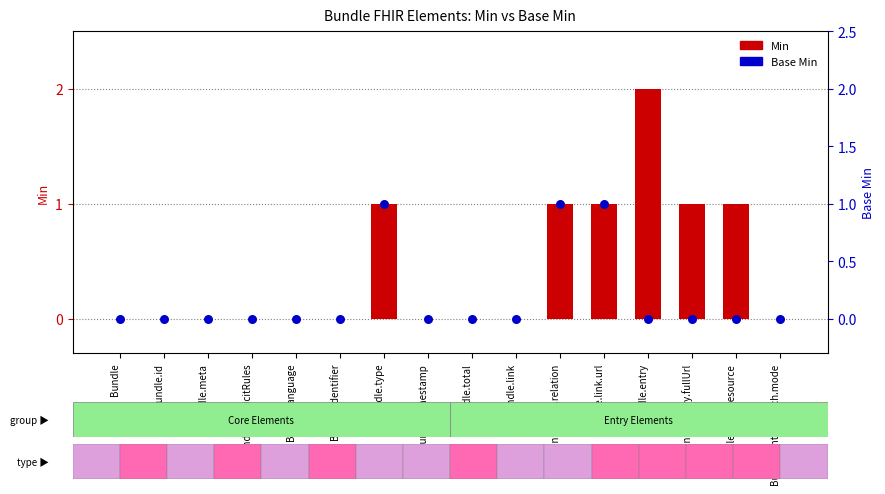

What are all the series names shown in the legend?

Min, Base Min